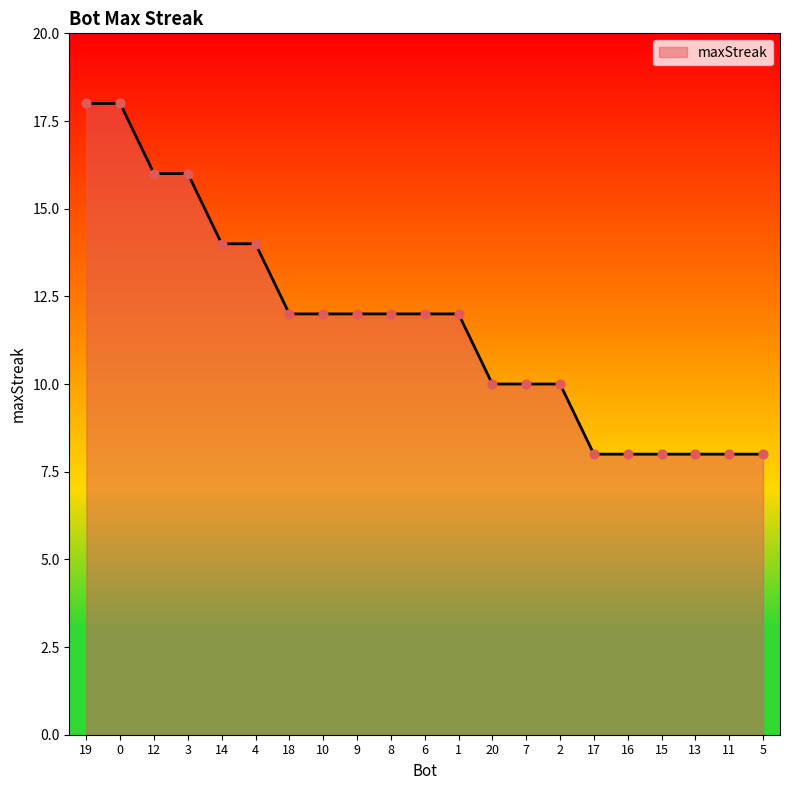

What is the ratio of the value at 9 to the value at 6?

1.0